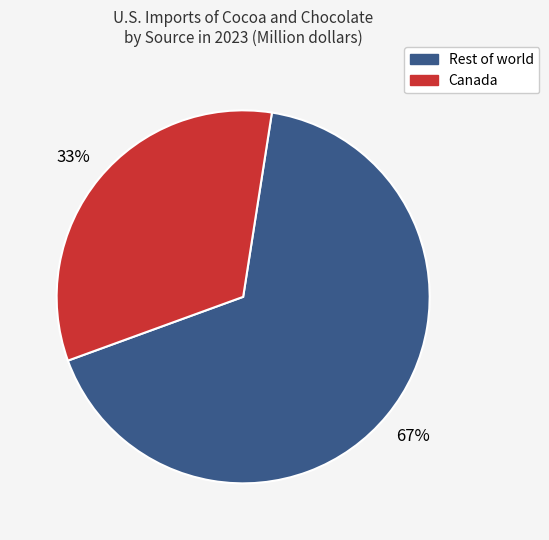

To the nearest percent, what is the average slice percentage?

50%